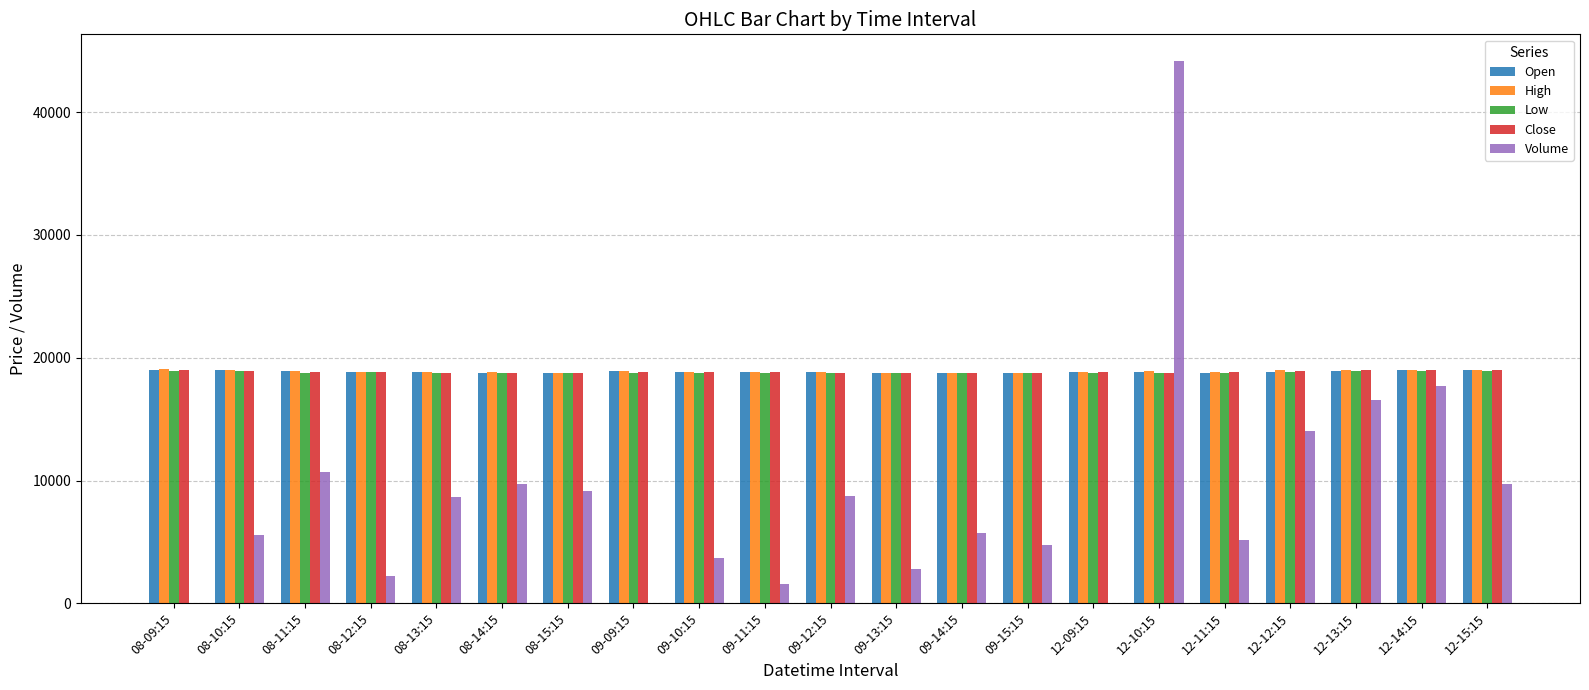

True or false: Volume has a value of 16545.0 at 12-13:15.

True